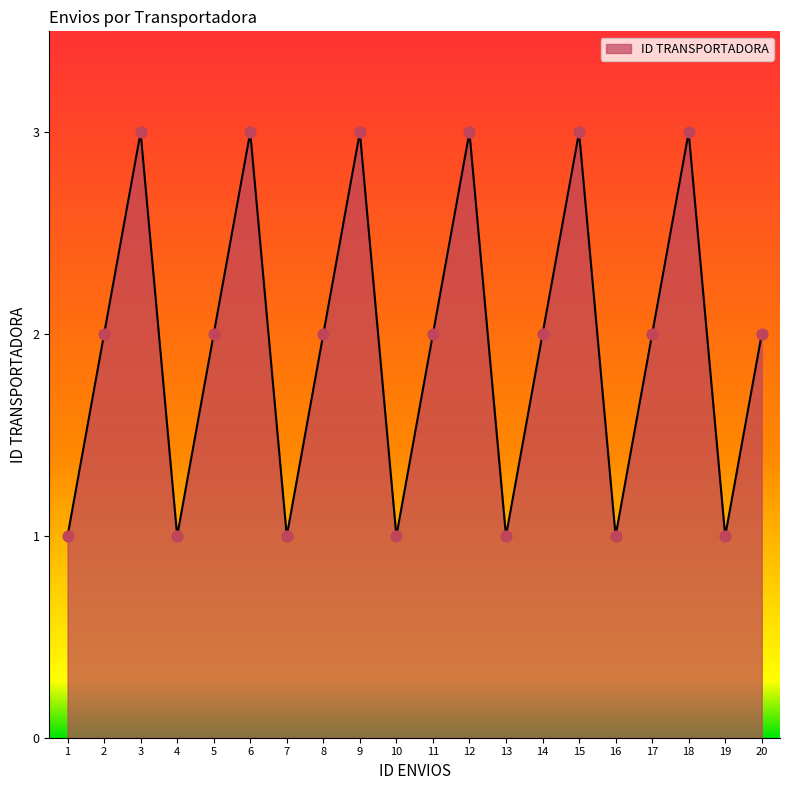

What is the change in value from 5 to 15?

+1